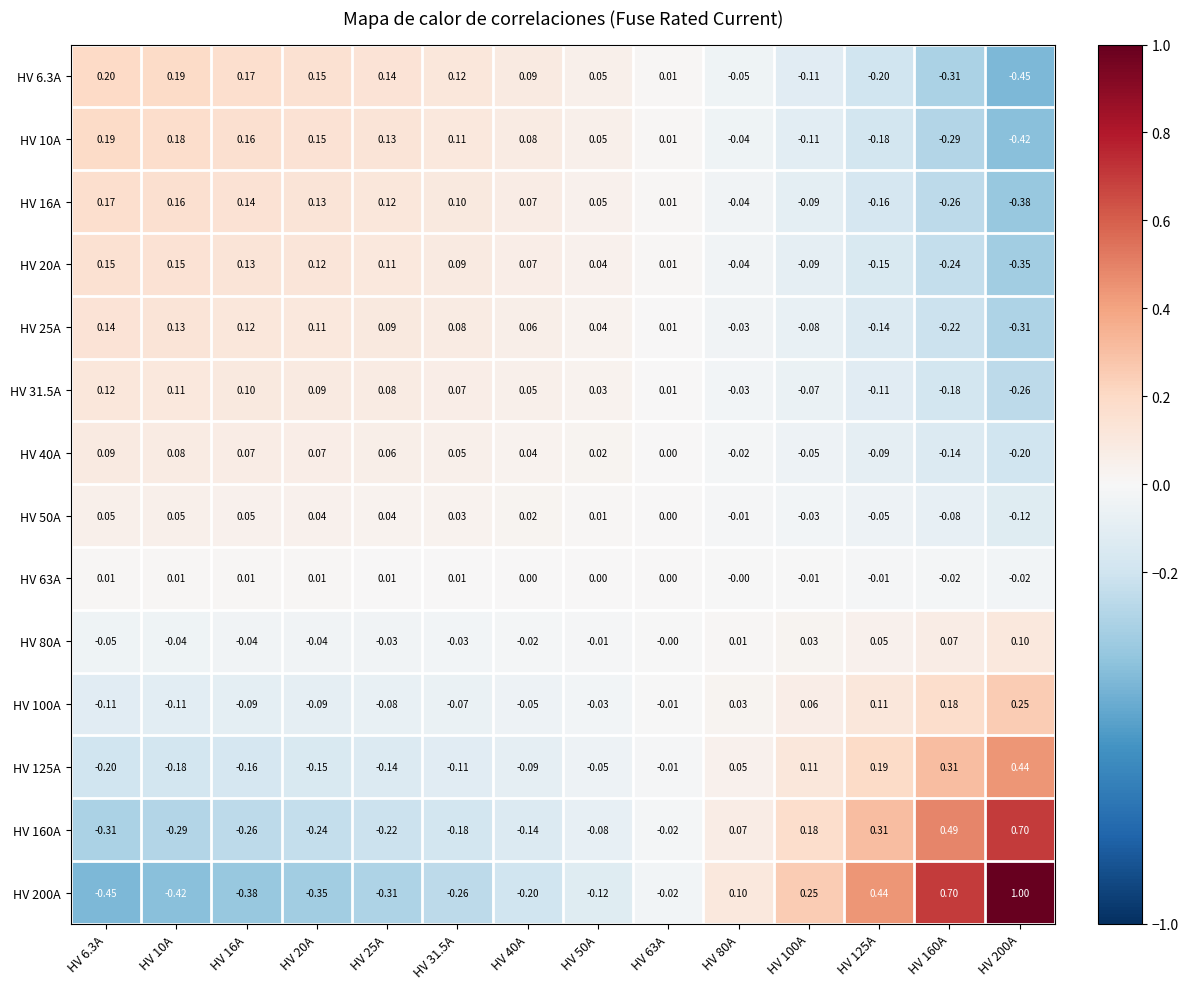

How many values in HV 160A are below zero?

9